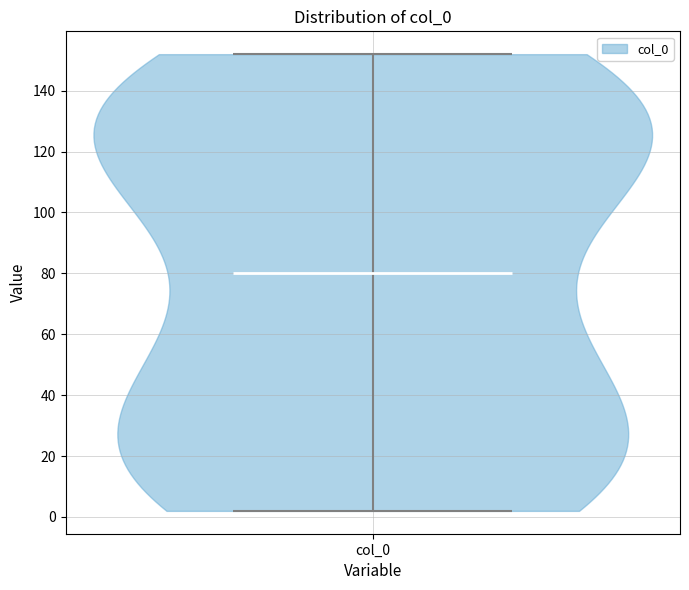

Read this violin plot against the y-axis: where its median line is, and the lowest and highest points the violin reaches. The values are not printed on the chart, so give them approximately, as read against the axis.

median line 80, lowest point 2, highest point 152